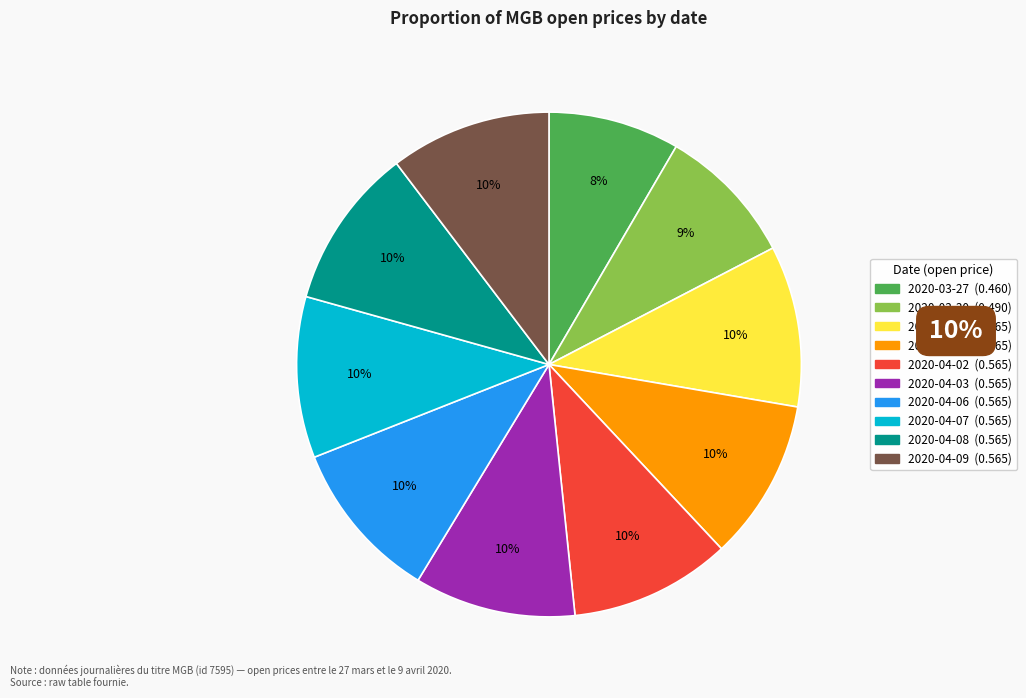

Is it true that 2020-04-02 is 17% of the pie?

False